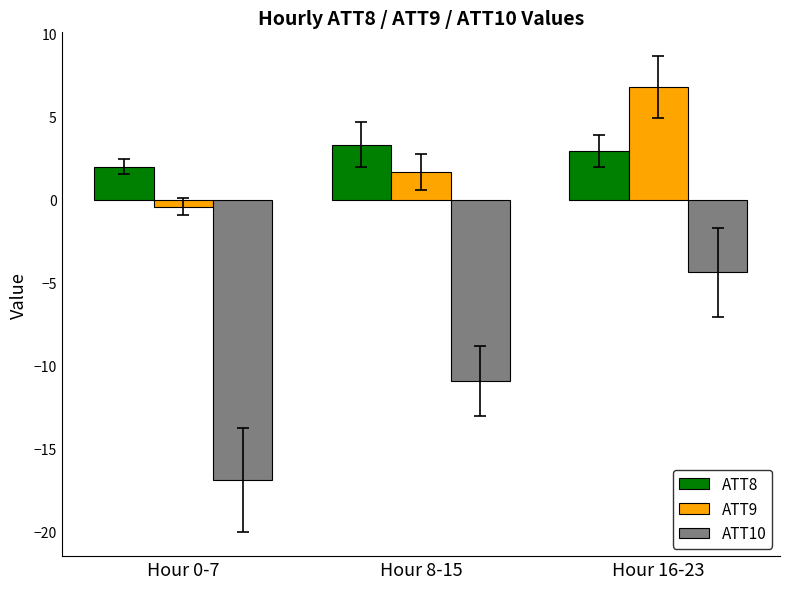

At which label is ATT8 closest to 2?

Hour 0-7